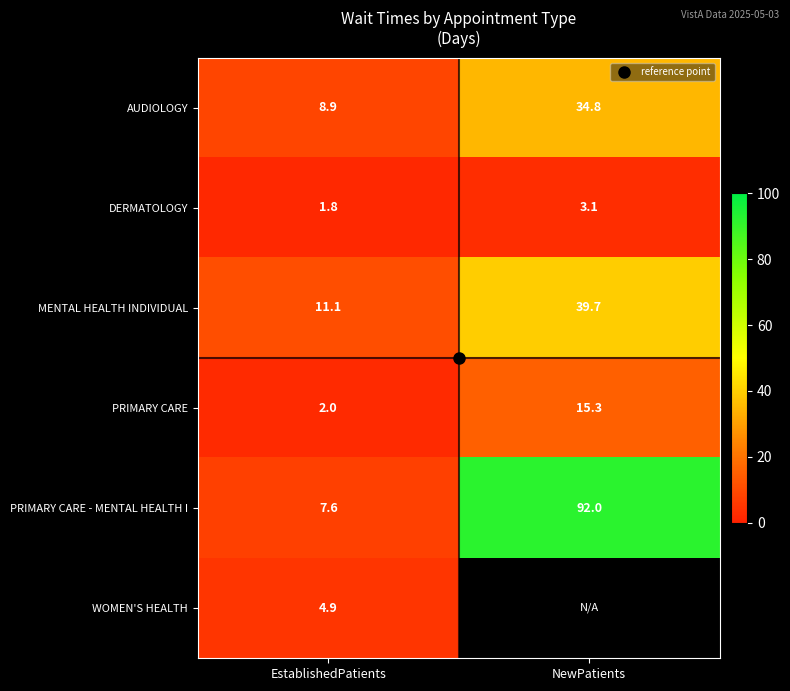

What is the sum of all PRIMARY CARE - MENTAL HEALTH I values?

99.6